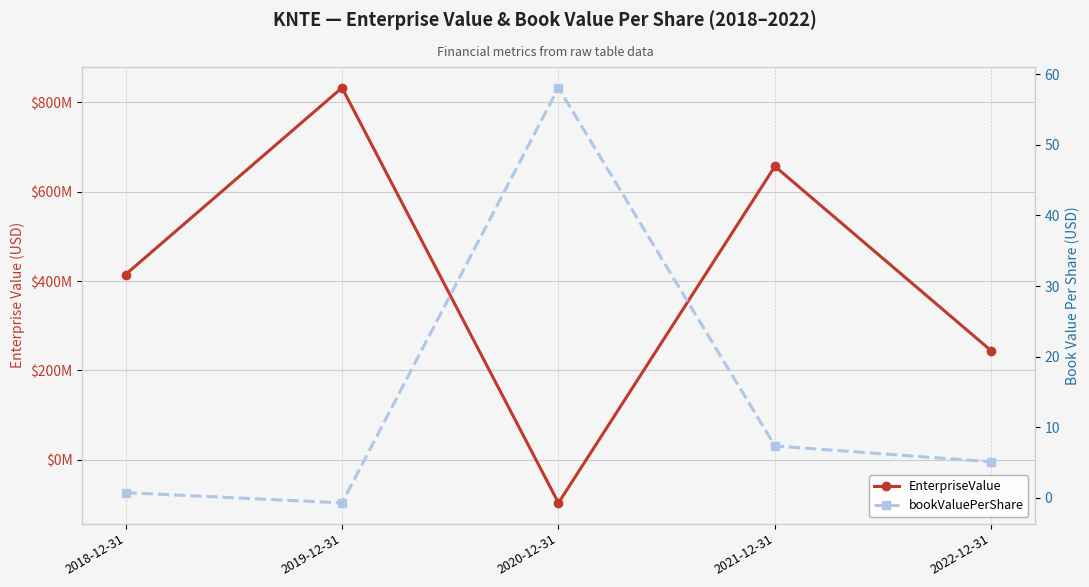

Where does the bookValuePerShare series first go above 5?

2020-12-31